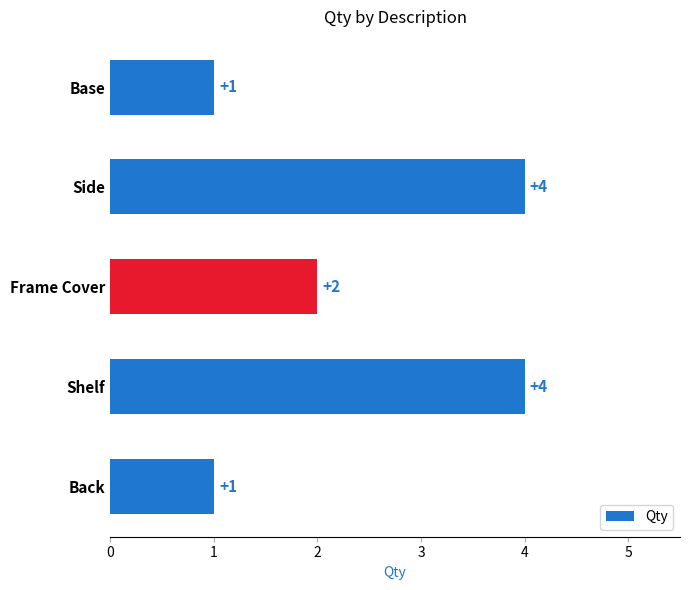

What is the label of the 2nd bar from the bottom?

Shelf